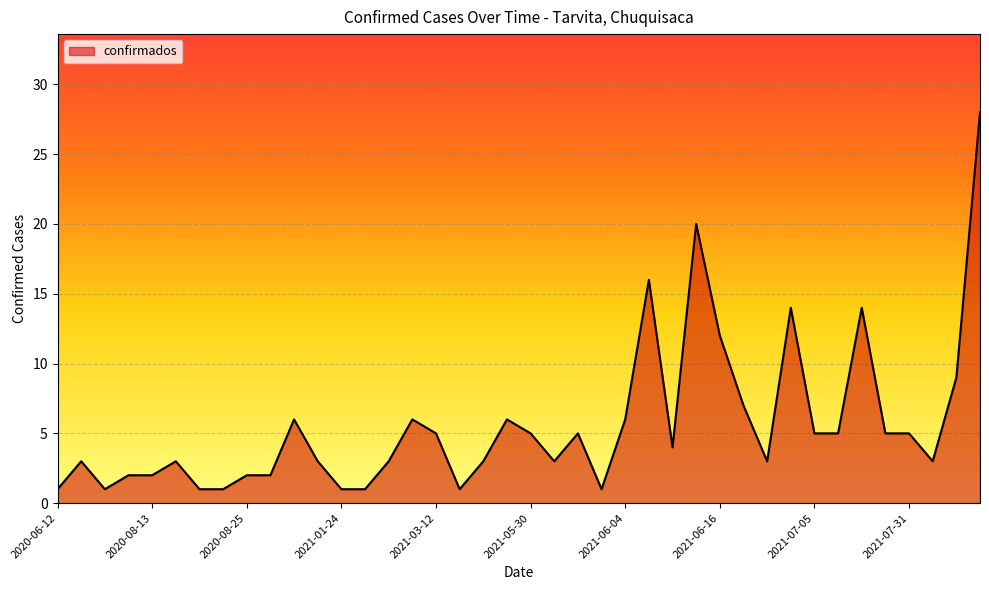

What is the greatest value displayed?

28